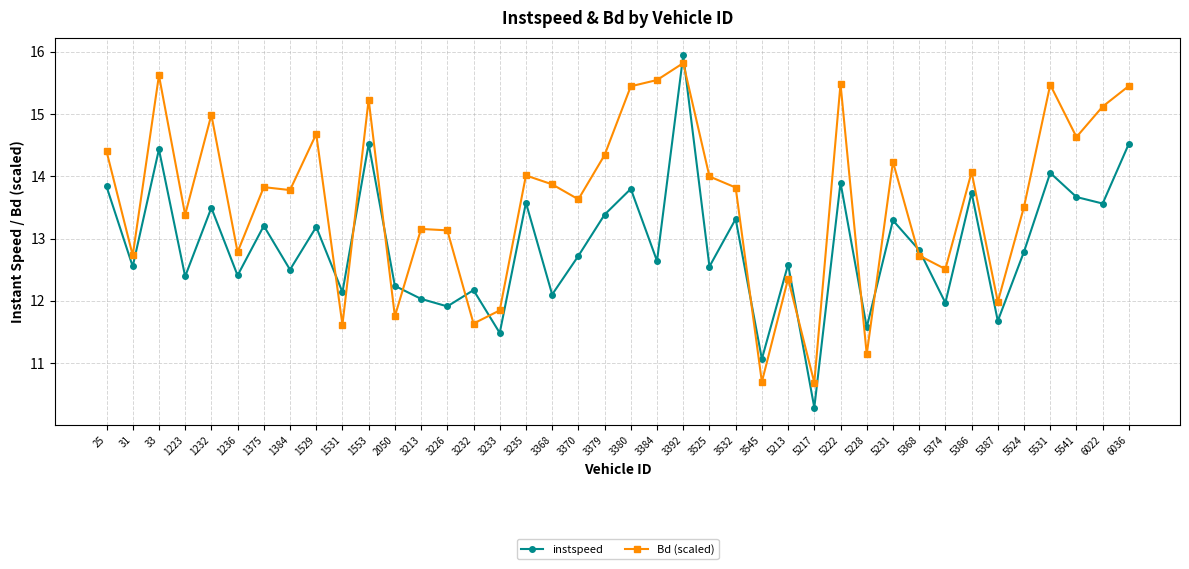

How many lines are shown in the chart?

2